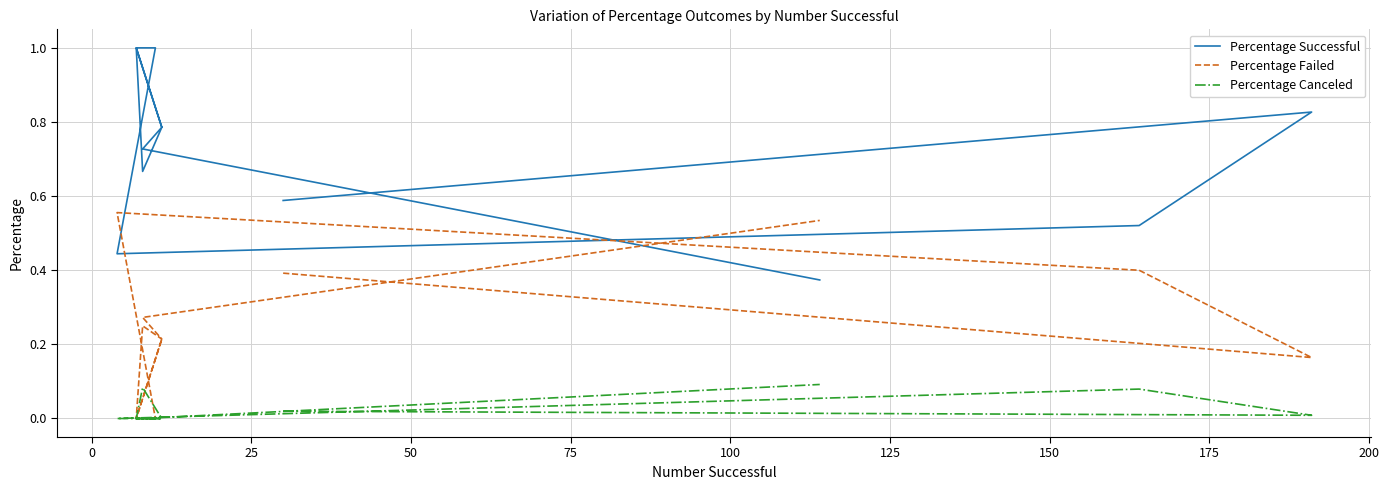

Which series has the largest range (max minus min)?

Percentage Successful